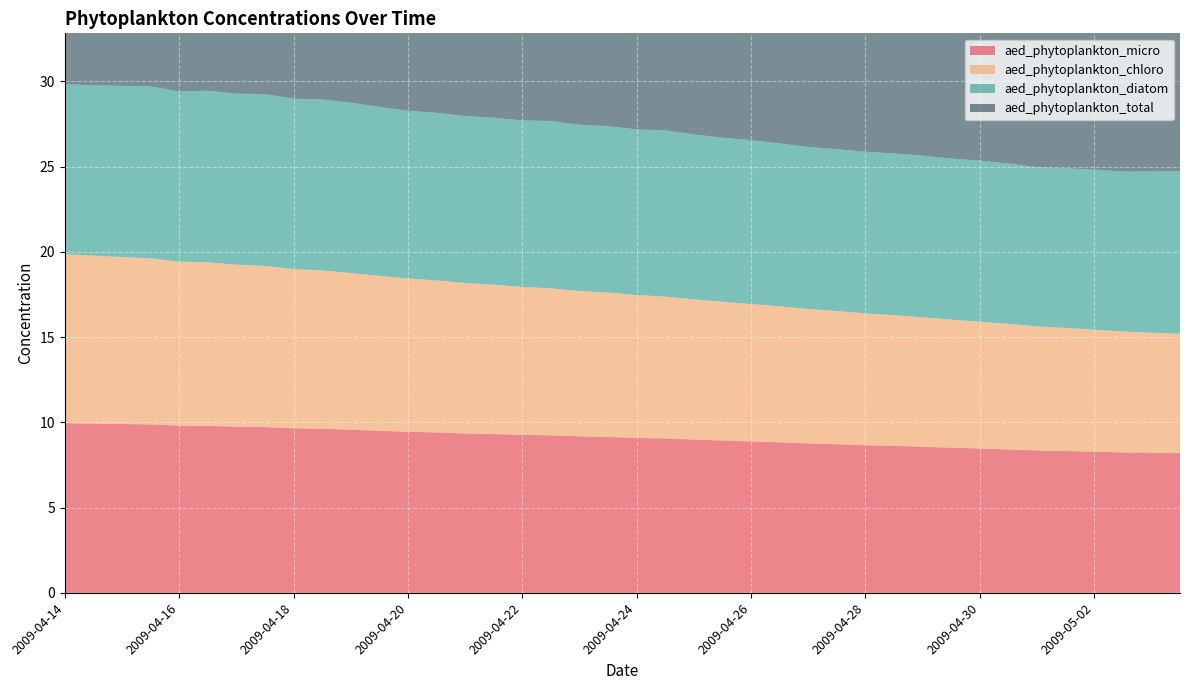

Reading left to right, what are all the values shown in this chart?

aed_phytoplankton_micro: 10.0	9.9	9.9	9.9	9.8	9.8	9.7	9.7	9.7	9.6	9.6	9.5	9.4	9.4	9.4	9.3	9.3	9.2	9.2	9.1	9.1	9.1	9.0	8.9	8.9	8.8	8.8	8.7	8.7	8.6	8.6	8.5	8.5	8.4	8.4	8.3	8.3	8.2	8.2	8.2
aed_phytoplankton_chloro: 9.9	9.9	9.8	9.7	9.6	9.6	9.5	9.5	9.3	9.3	9.2	9.1	9.0	8.9	8.8	8.8	8.7	8.6	8.5	8.5	8.4	8.3	8.2	8.1	8.1	8.0	7.9	7.8	7.7	7.7	7.6	7.5	7.4	7.4	7.3	7.2	7.2	7.1	7.0	7.0
aed_phytoplankton_diatom: 10.0	10.0	10.0	10.1	10.0	10.1	10.0	10.1	10.0	10.0	10.0	9.9	9.8	9.8	9.8	9.8	9.8	9.8	9.7	9.8	9.7	9.7	9.7	9.6	9.6	9.6	9.5	9.5	9.5	9.5	9.5	9.4	9.4	9.4	9.3	9.4	9.4	9.4	9.5	9.5
aed_phytoplankton_total: 29.8	29.8	29.7	29.7	29.4	29.5	29.3	29.3	29.0	28.9	28.8	28.5	28.3	28.2	28.0	27.9	27.7	27.7	27.5	27.4	27.2	27.1	26.9	26.7	26.6	26.4	26.2	26.0	25.9	25.8	25.6	25.5	25.4	25.2	25.0	24.9	24.8	24.7	24.7	24.7